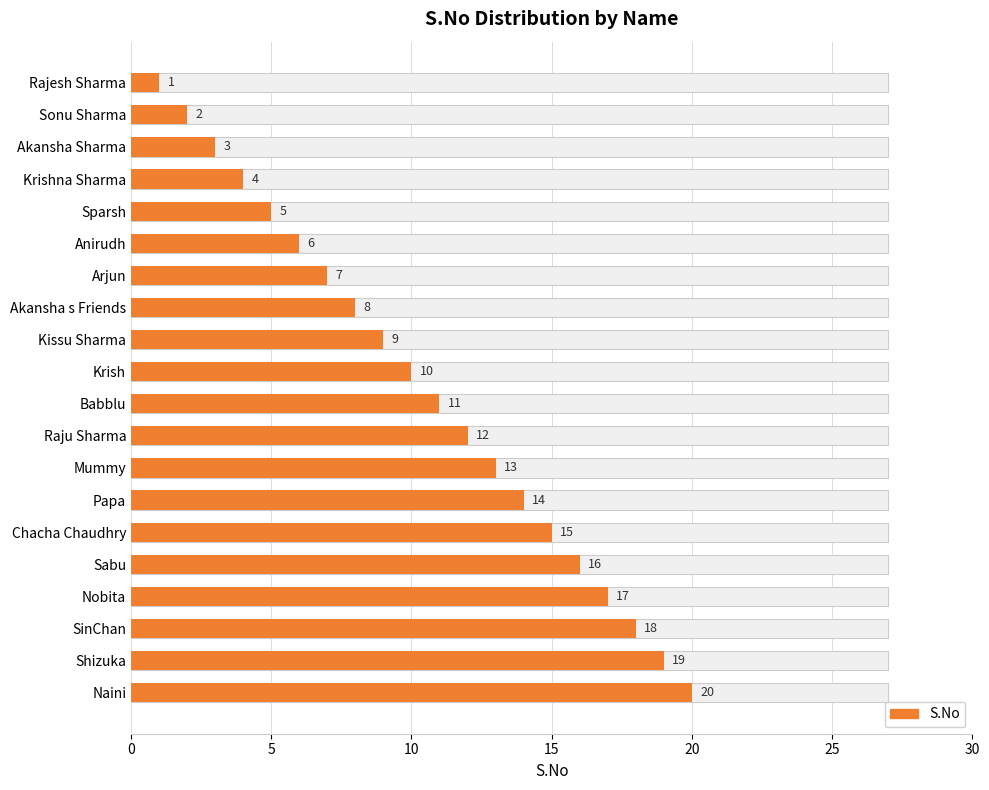

What is the minimum value shown in the chart?

1